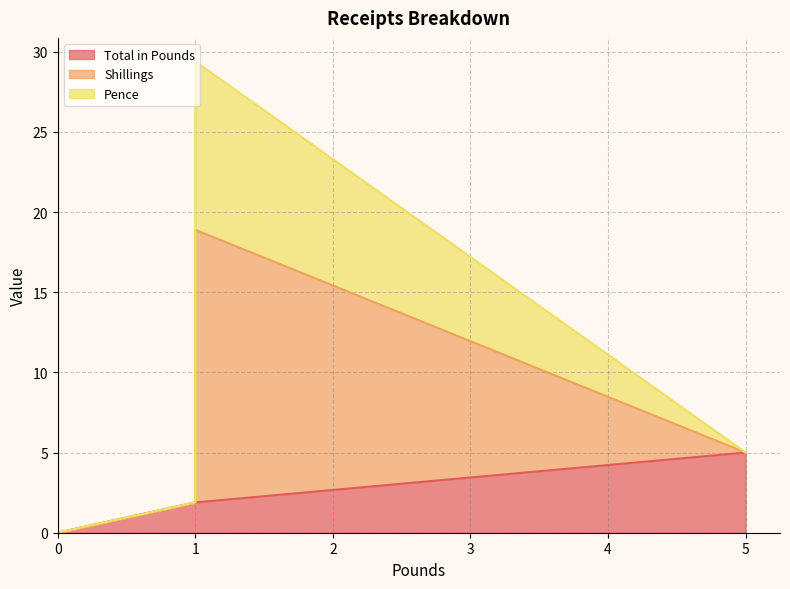

How many data points in Shillings are above 0?

1